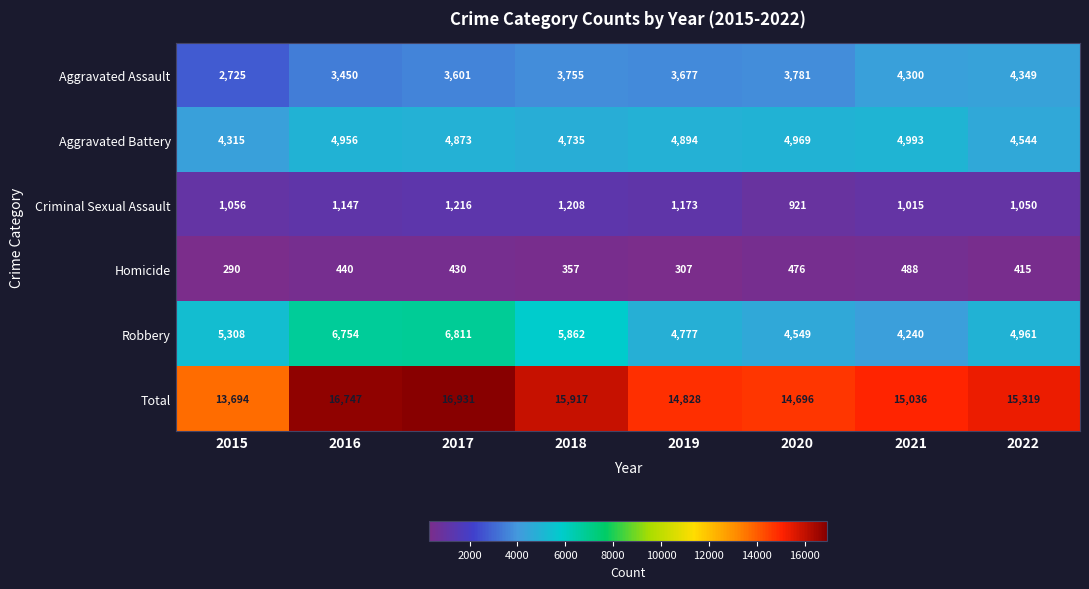

How many distinct data groups are displayed?

6